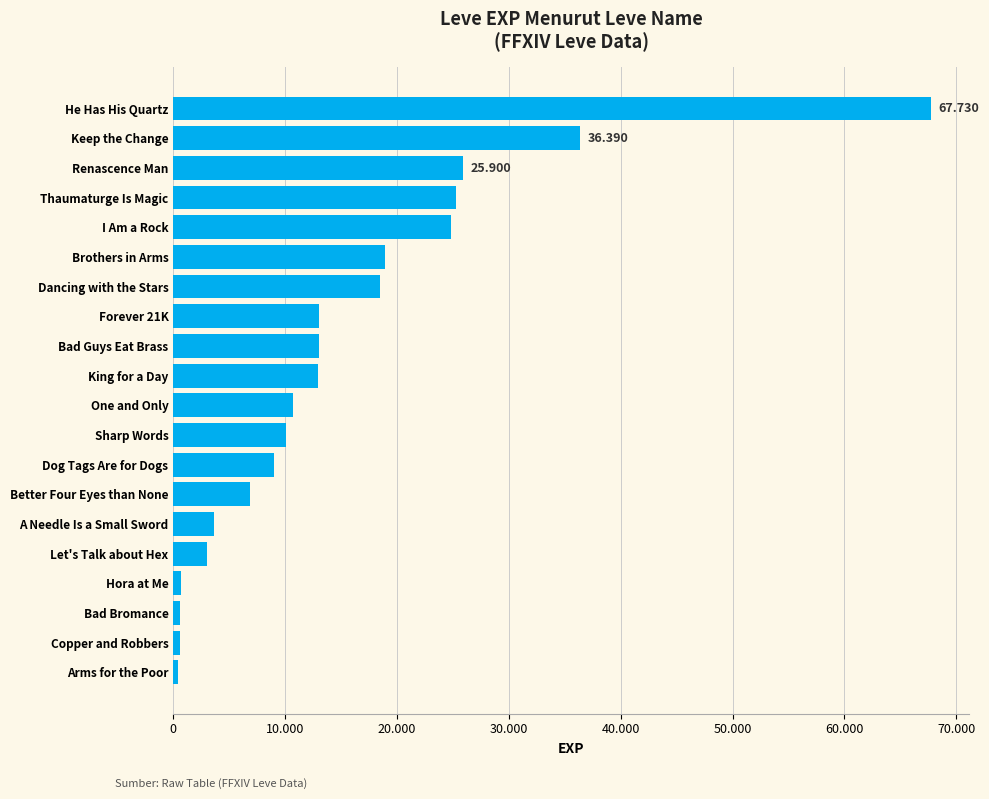

Are the bars horizontal?

Yes